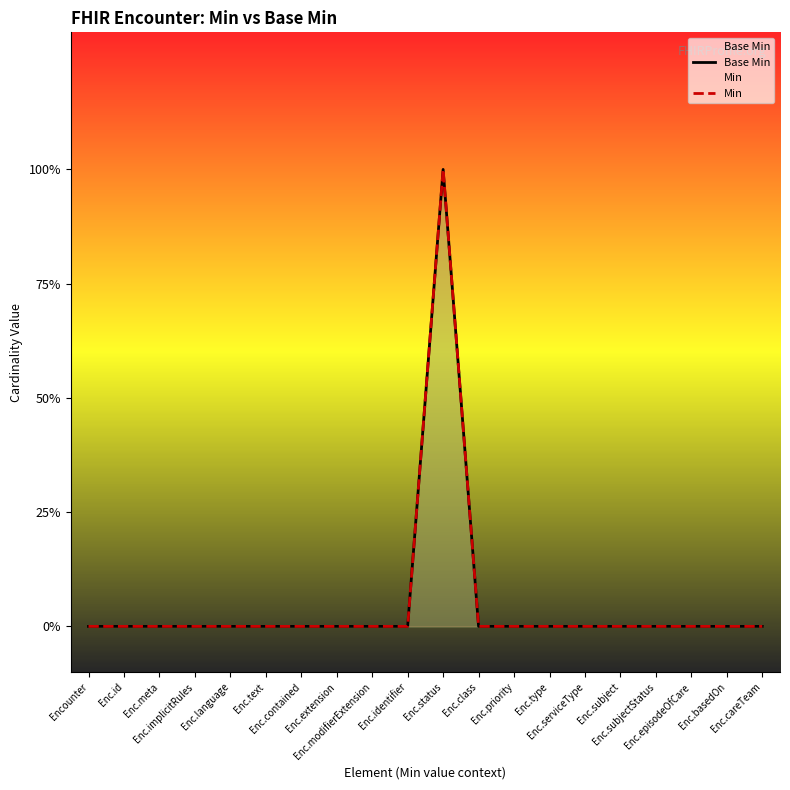

Reading left to right, extract all data points from this chart.

Base Min: Encounter=0	Enc.id=0	Enc.meta=0	Enc.implicitRules=0	Enc.language=0	Enc.text=0	Enc.contained=0	Enc.extension=0	Enc.modifierExtension=0	Enc.identifier=0	Enc.status=1	Enc.class=0	Enc.priority=0	Enc.type=0	Enc.serviceType=0	Enc.subject=0	Enc.subjectStatus=0	Enc.episodeOfCare=0	Enc.basedOn=0	Enc.careTeam=0
Min: Encounter=0	Enc.id=0	Enc.meta=0	Enc.implicitRules=0	Enc.language=0	Enc.text=0	Enc.contained=0	Enc.extension=0	Enc.modifierExtension=0	Enc.identifier=0	Enc.status=1	Enc.class=0	Enc.priority=0	Enc.type=0	Enc.serviceType=0	Enc.subject=0	Enc.subjectStatus=0	Enc.episodeOfCare=0	Enc.basedOn=0	Enc.careTeam=0